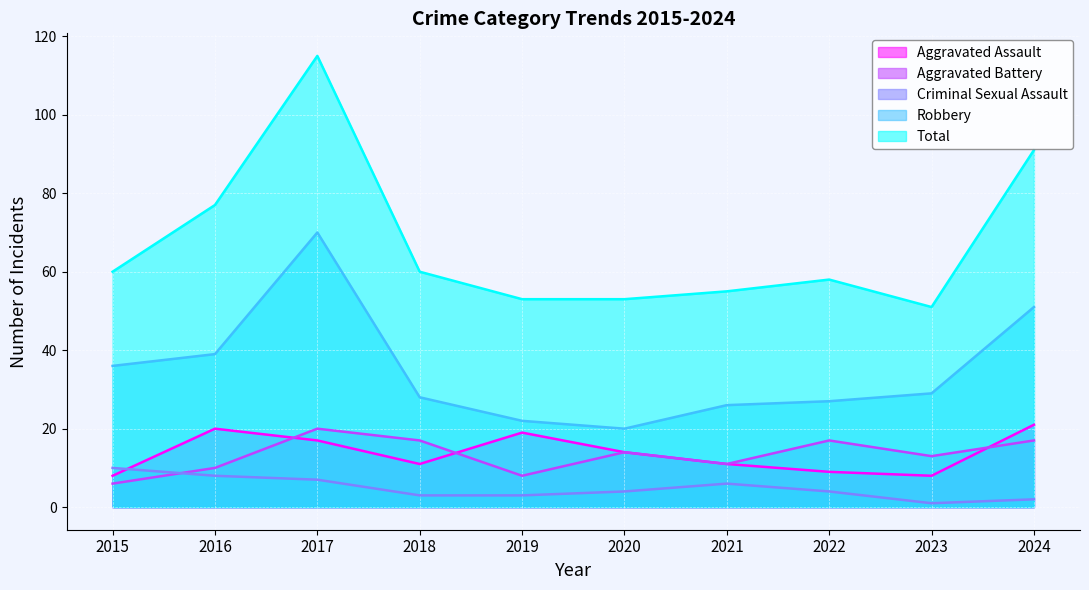

What are all the series names shown in the legend?

Aggravated Assault, Aggravated Battery, Criminal Sexual Assault, Robbery, Total